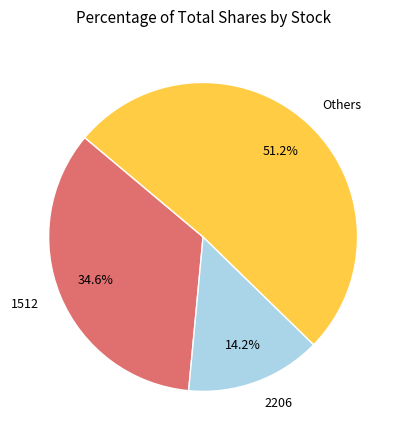

Is 2206 the majority of the pie?

No